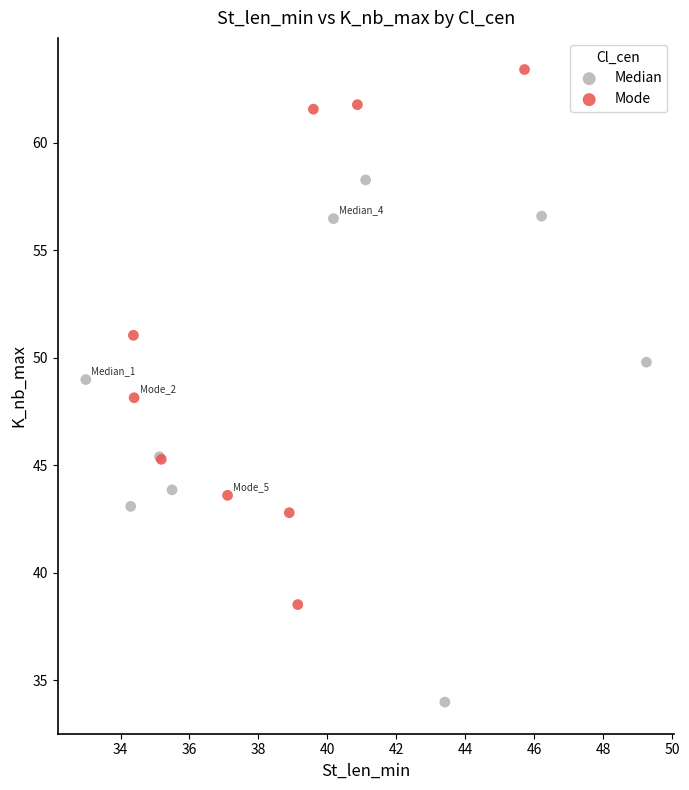

Which series contains the highest Y value?

Mode